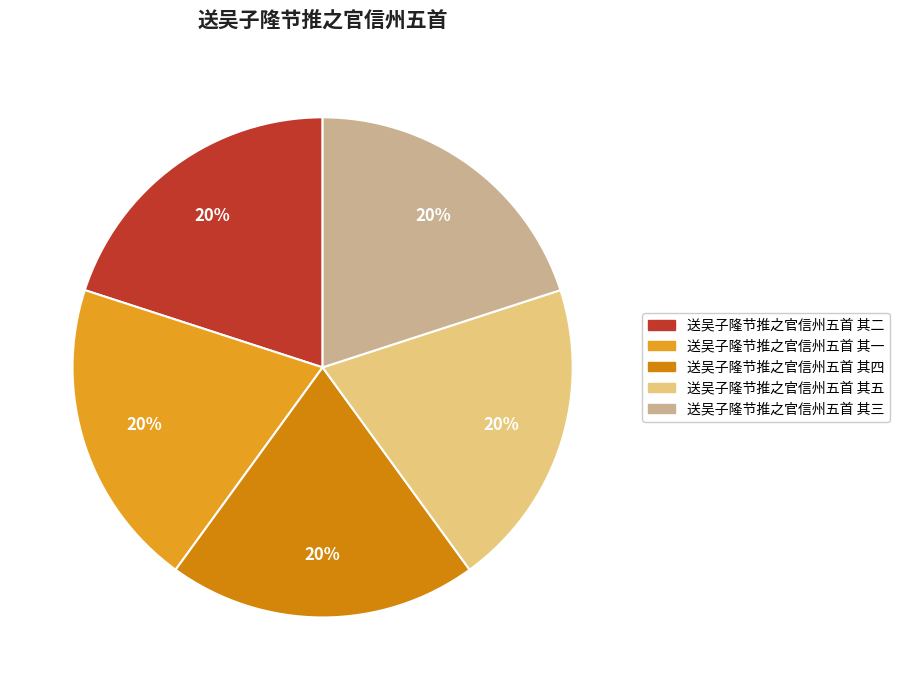

Which category has the biggest portion of the pie?

送吴子隆节推之官信州五首 其一